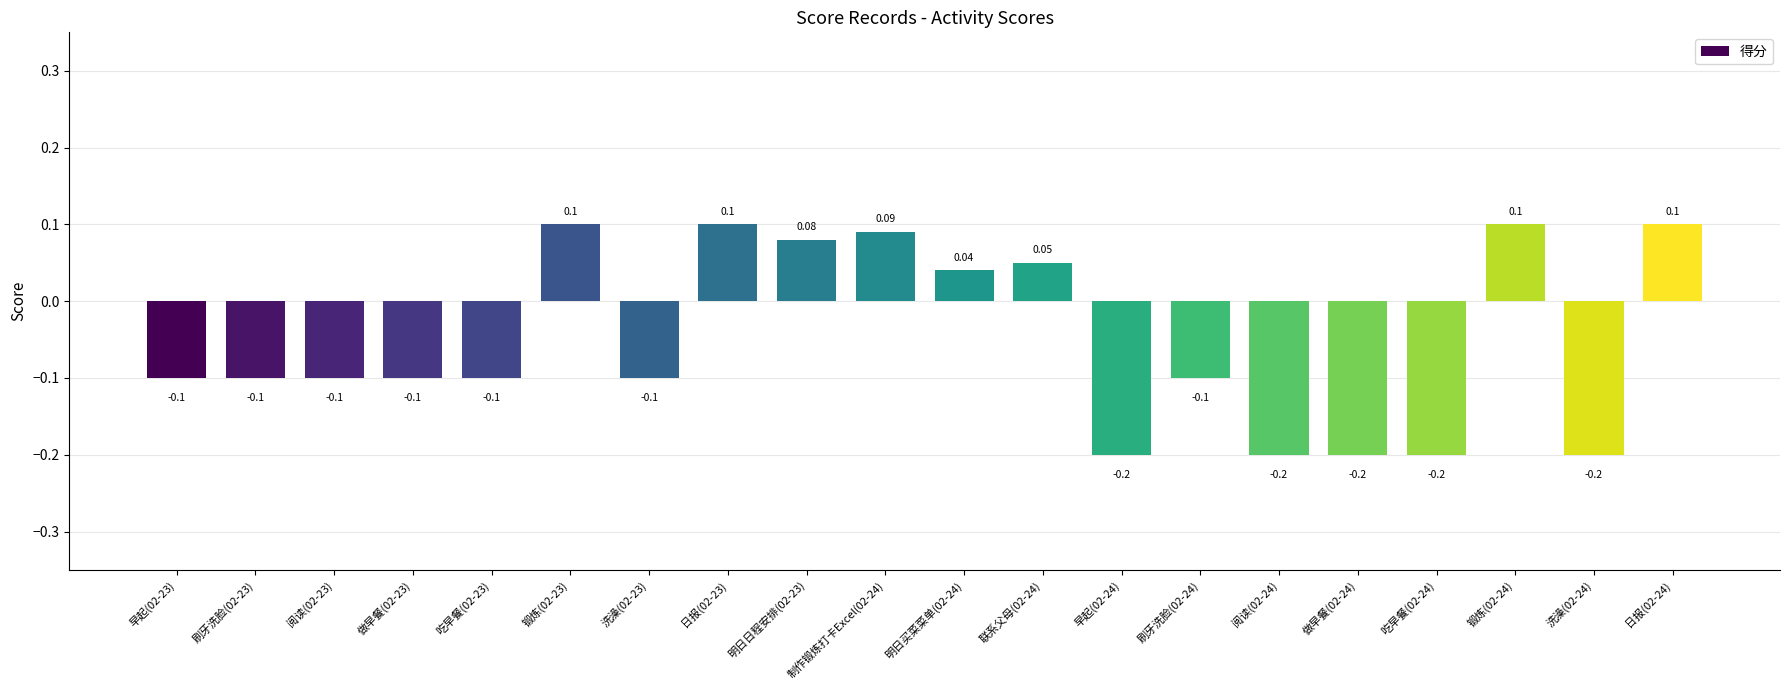

What is the label of the 15th bar from the left?

阅读(02-24)